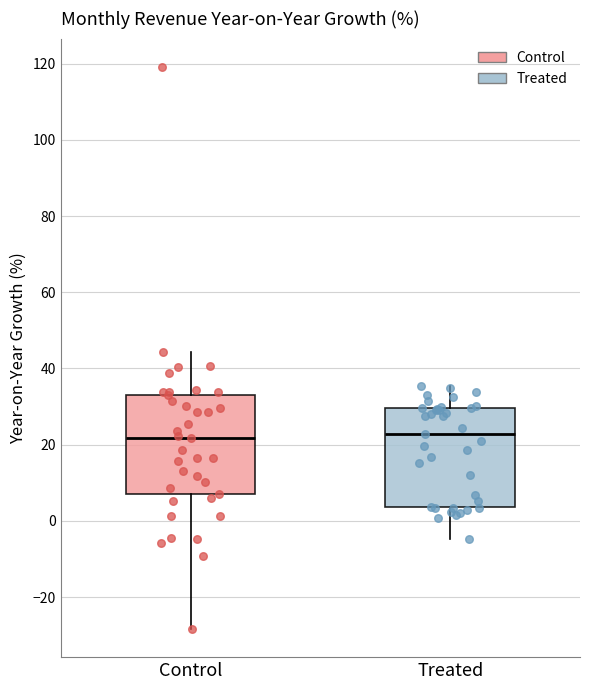

Where is the upper edge of the box for Control on the y-axis? The values are not printed on the chart, so give them approximately, as read against the axis.

34